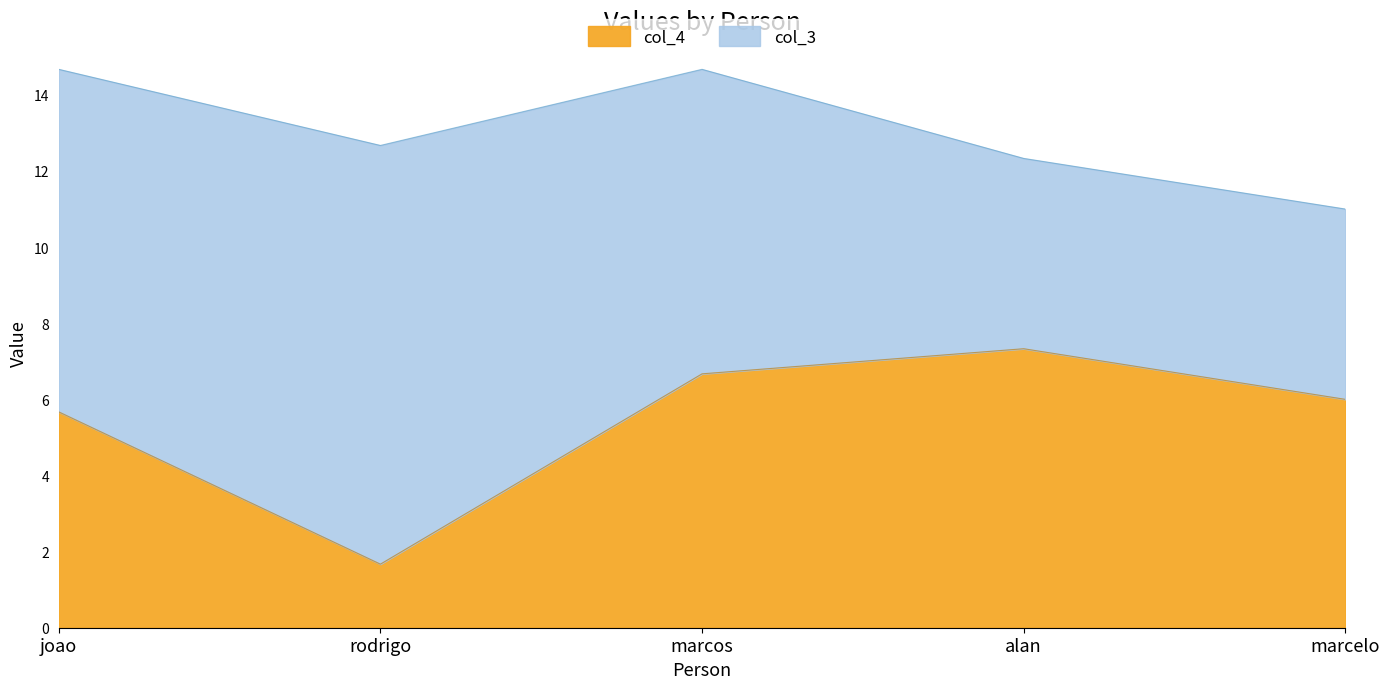

How many interior local valleys (lower than both neighbors) does the data have?

1